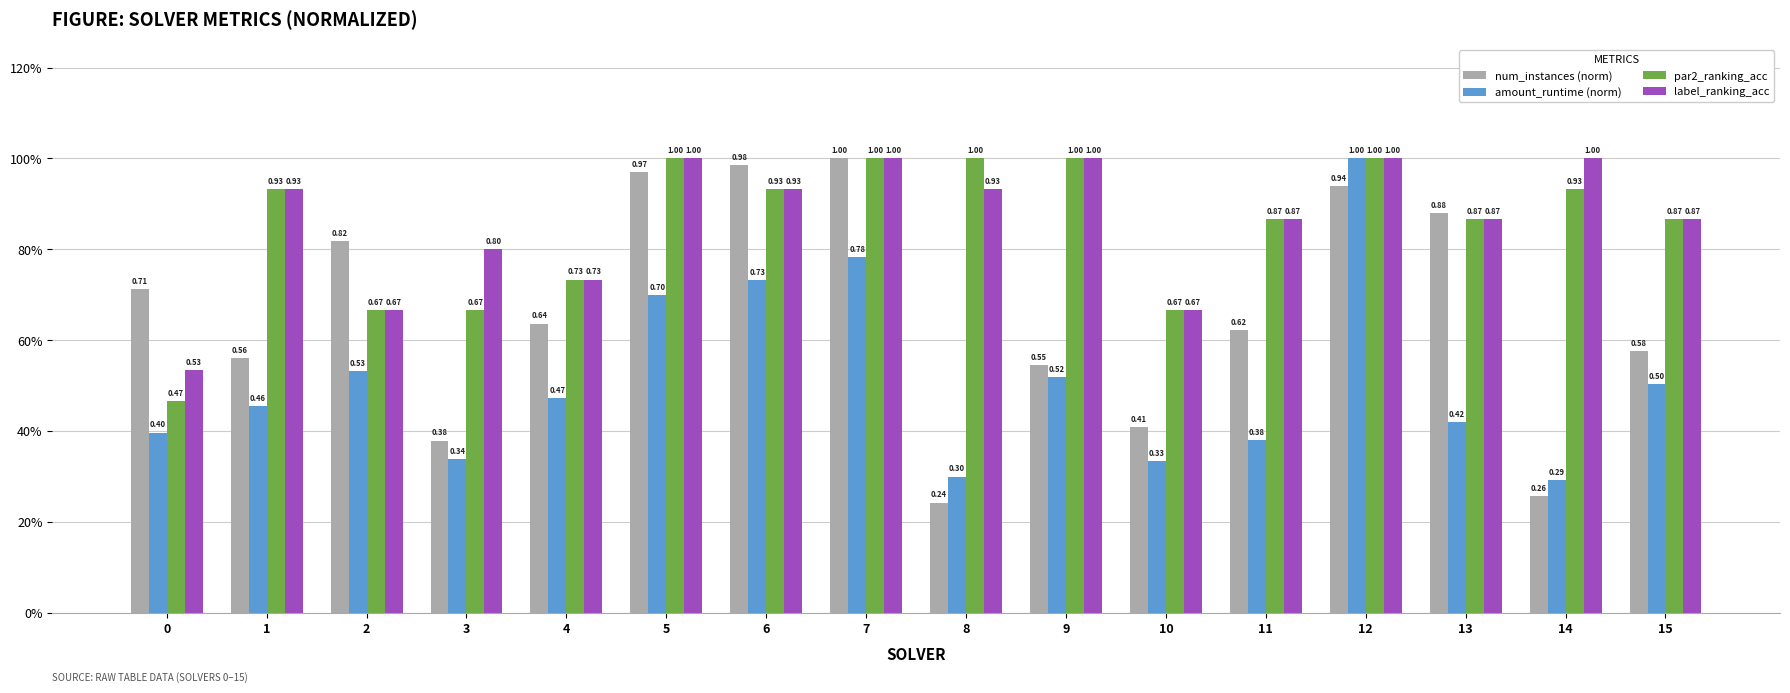

What is the difference between the highest and lowest values at 11?

0.5